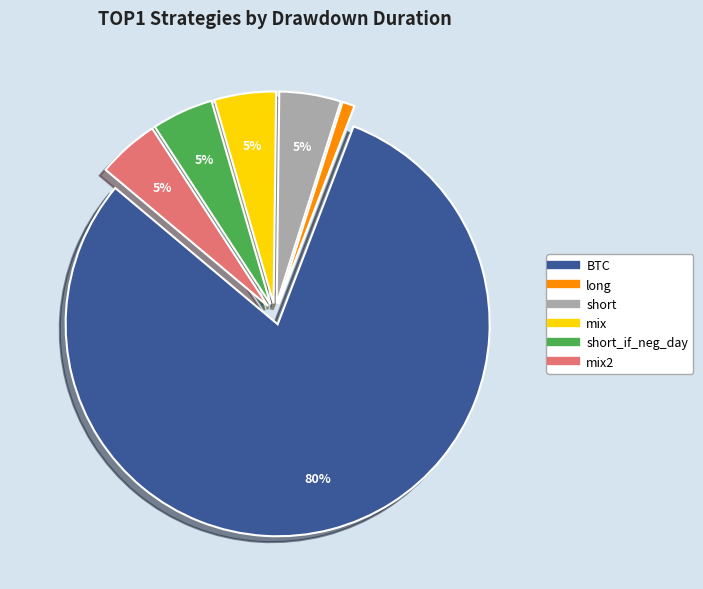

To the nearest percent, what is the average slice percentage?

17%